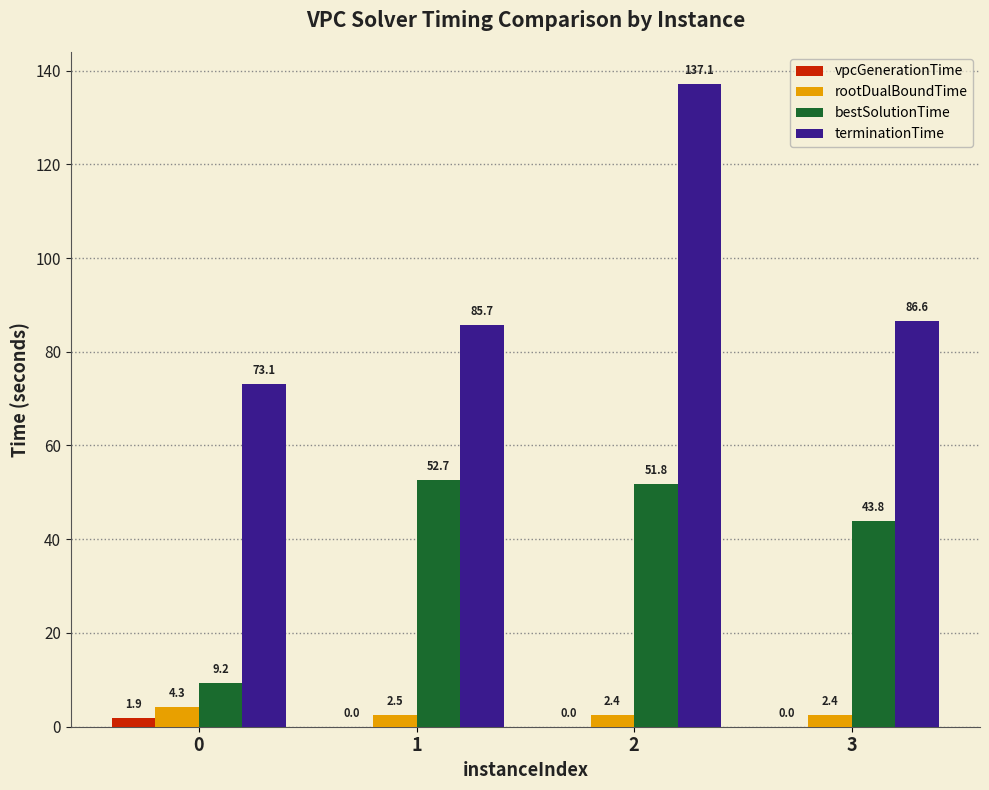

What is the sum of all bestSolutionTime values?

157.5